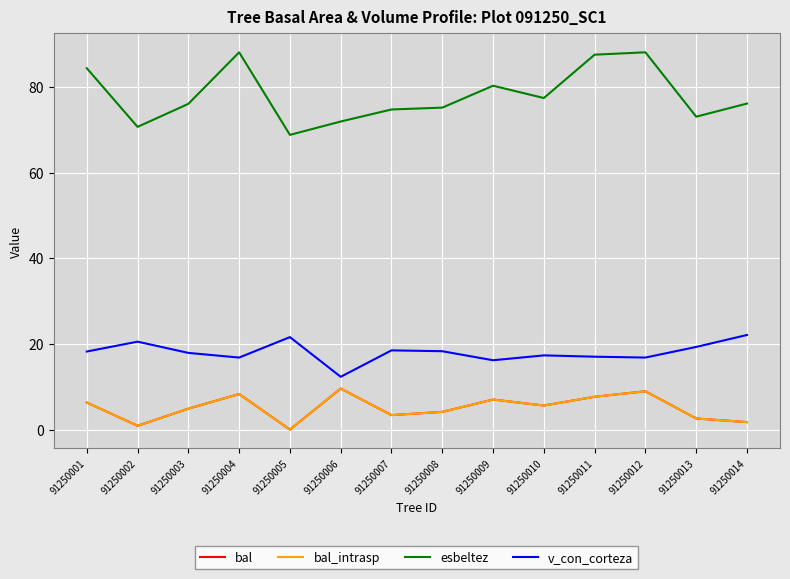

Is this an area chart (filled region under the line)?

No